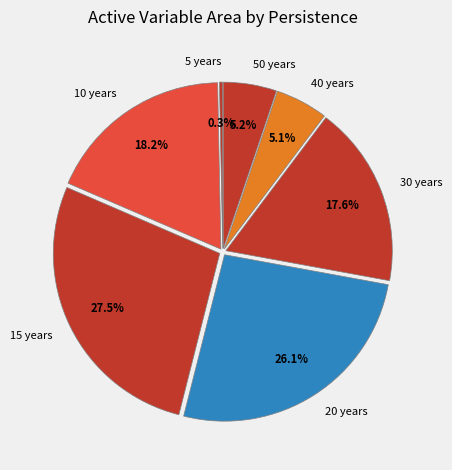

To the nearest percent, what is the difference between the largest and smallest slice percentages?

27%